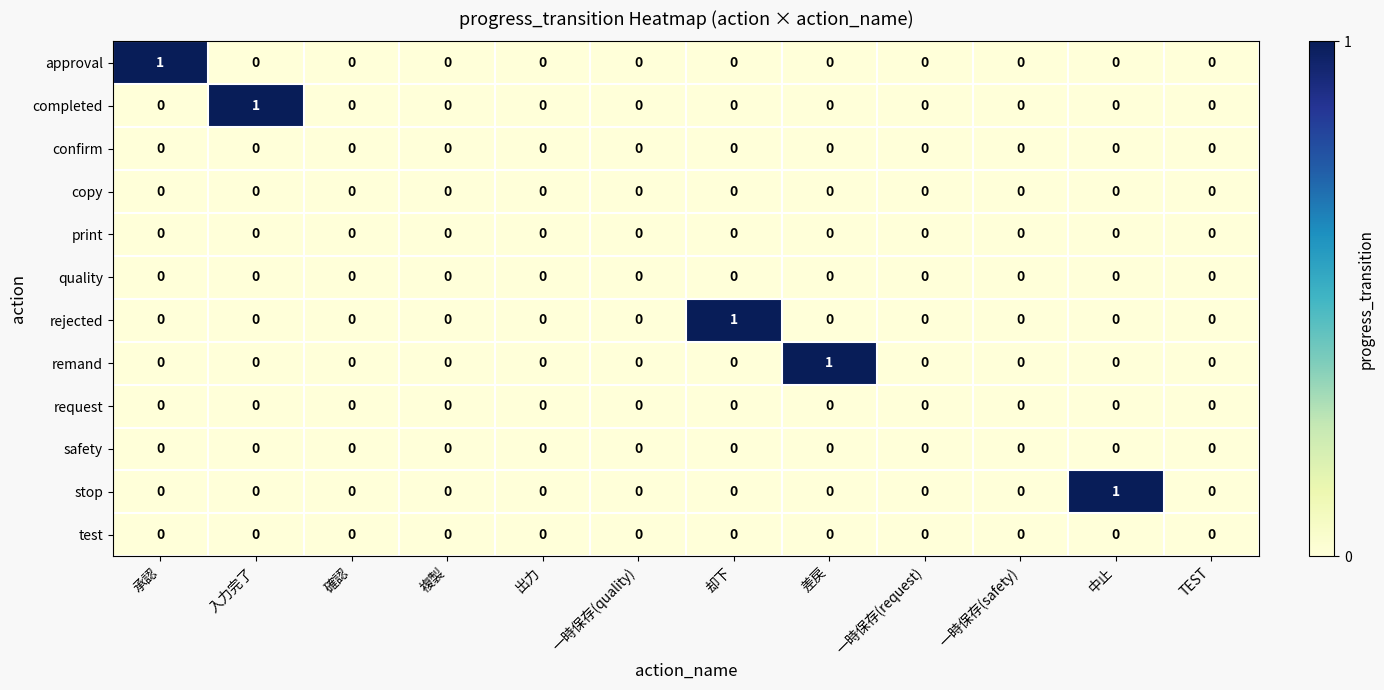

How many stop values are between 0 and 1?

12